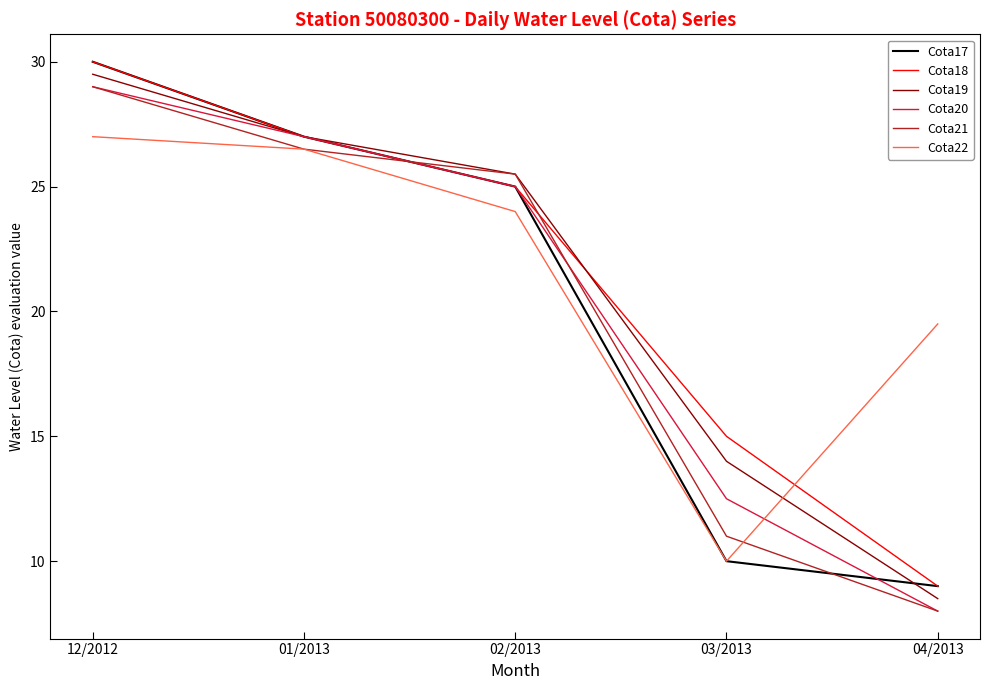

What is the total value across all series at 12/2012?

174.5